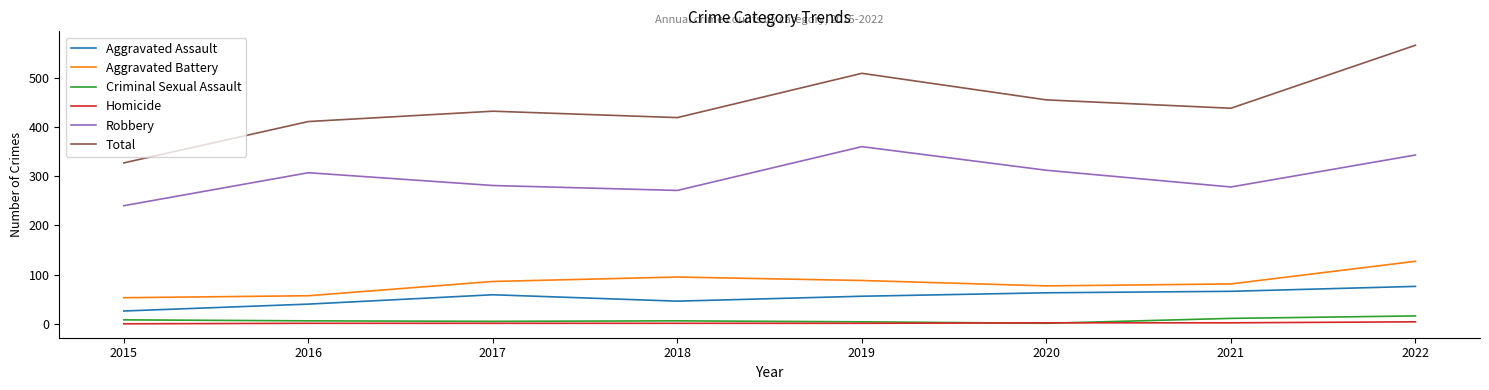

What is the difference between the maximum and minimum values in the Total series?

239